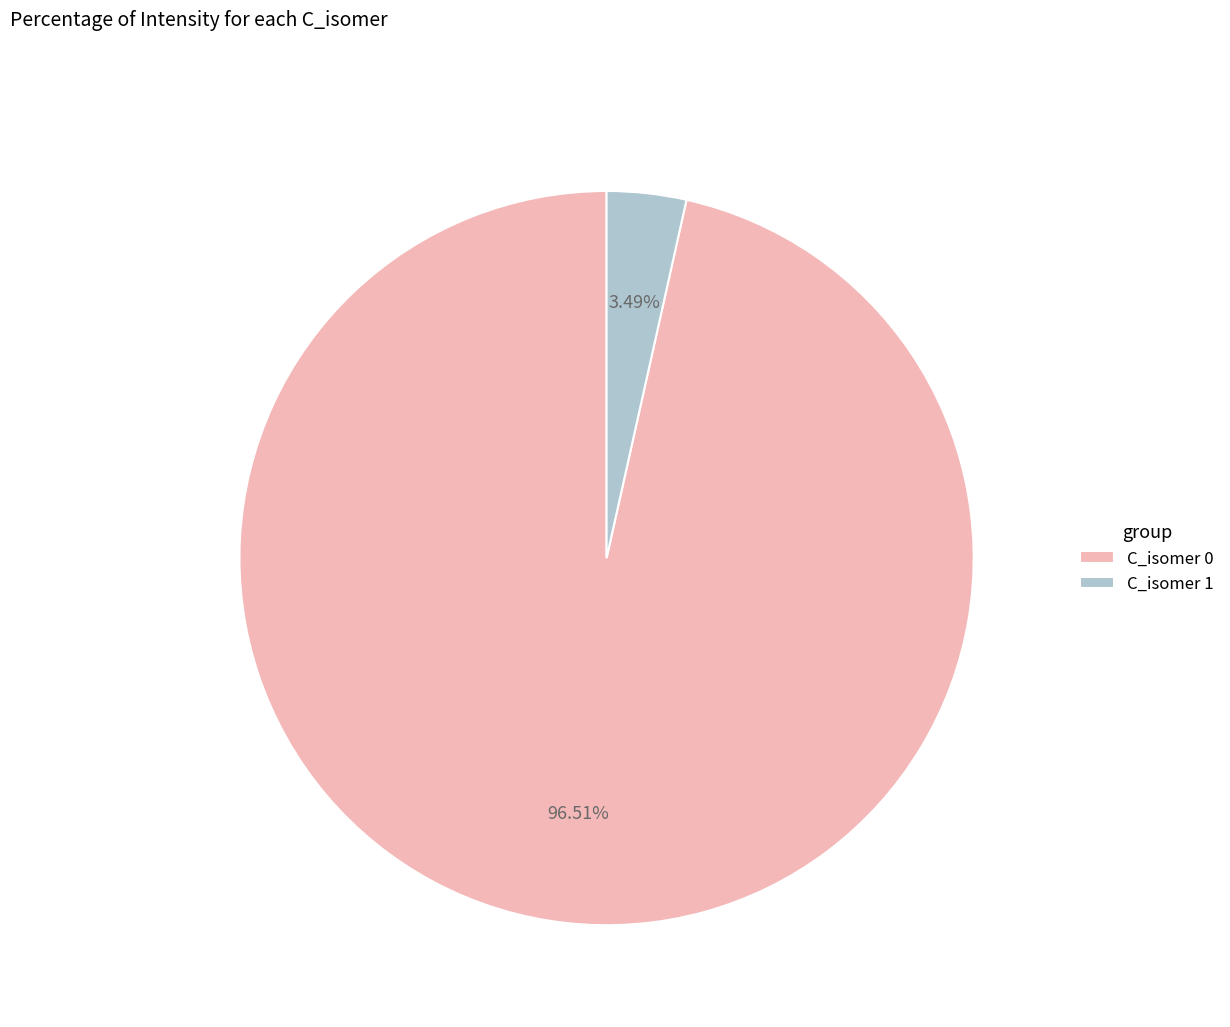

Count the number of slices in the pie.

2